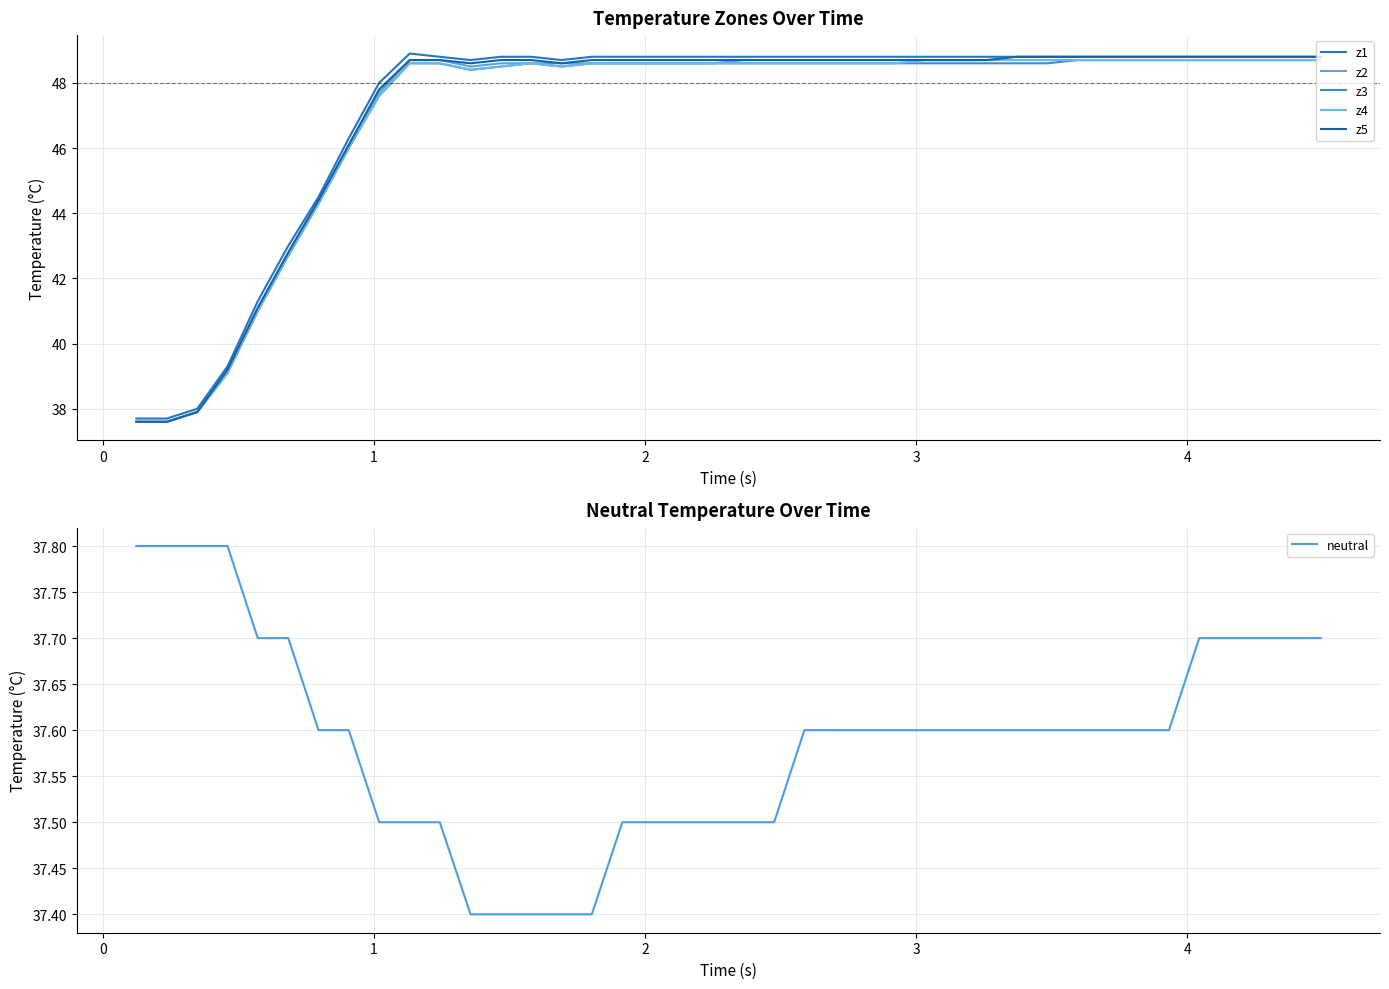

Does the chart display data point markers on the line(s)?

No